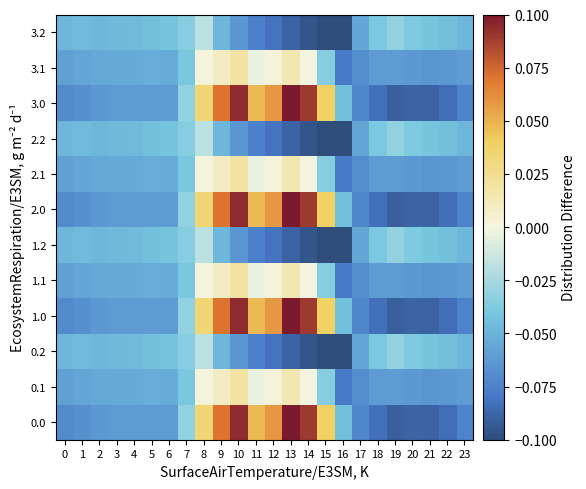

At which category is the sum across all series the highest?

10